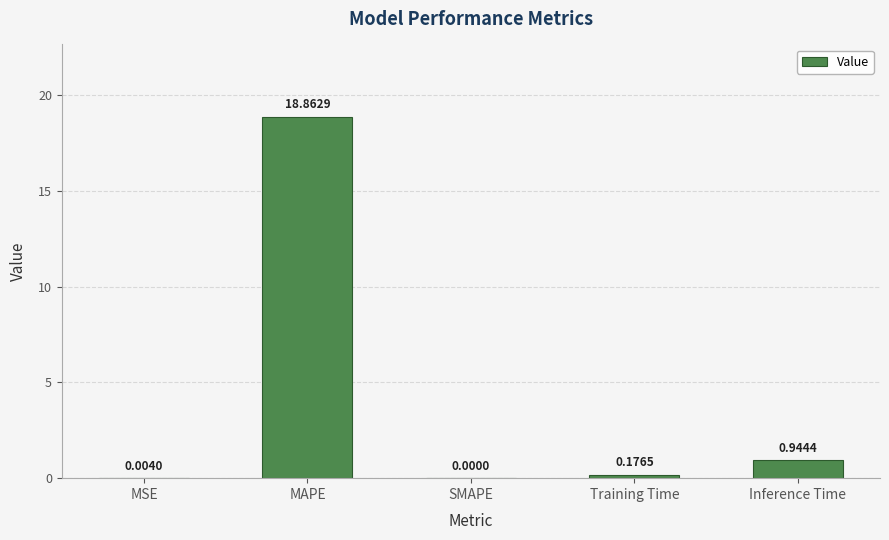

What is the sum of all values?

20.0